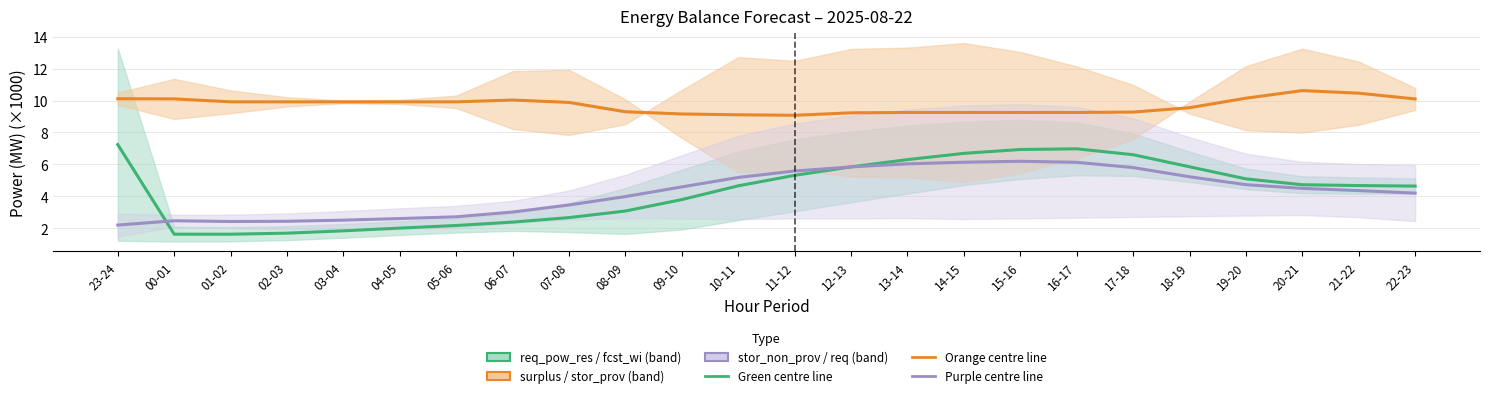

Reading left to right, extract all data points from this chart.

surplus_cap_avail_tso: 23-24=7.2	00-01=1.6	01-02=1.6	02-03=1.7	03-04=1.8	04-05=2.0	05-06=2.2	06-07=2.4	07-08=2.7	08-09=3.1	09-10=3.8	10-11=4.7	11-12=5.3	12-13=5.8	13-14=6.3	14-15=6.7	15-16=6.9	16-17=7.0	17-18=6.6	18-19=5.8	19-20=5.1	20-21=4.7	21-22=4.7	22-23=4.6
fcst_gen_unit_stor_prov: 23-24=10.1	00-01=10.1	01-02=9.9	02-03=9.9	03-04=9.9	04-05=9.9	05-06=9.9	06-07=10.0	07-08=9.9	08-09=9.3	09-10=9.2	10-11=9.1	11-12=9.1	12-13=9.2	13-14=9.3	14-15=9.3	15-16=9.3	16-17=9.3	17-18=9.3	18-19=9.6	19-20=10.2	20-21=10.6	21-22=10.5	22-23=10.1
fcst_gen_unit_stor_non_prov: 23-24=2.2	00-01=2.5	01-02=2.4	02-03=2.4	03-04=2.5	04-05=2.6	05-06=2.7	06-07=3.0	07-08=3.5	08-09=4.0	09-10=4.6	10-11=5.2	11-12=5.6	12-13=5.8	13-14=6.0	14-15=6.1	15-16=6.2	16-17=6.1	17-18=5.8	18-19=5.2	19-20=4.7	20-21=4.5	21-22=4.4	22-23=4.2